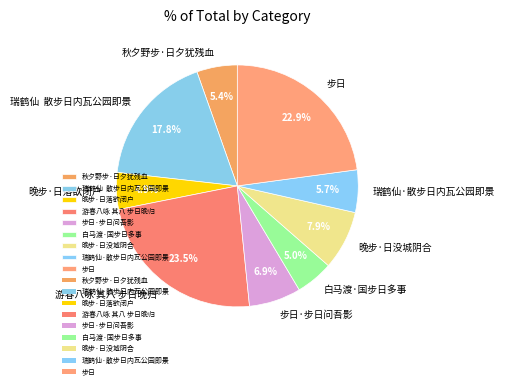

Is the sum of 游春八咏 其八 步日晚归 and 秋夕野步·日夕犹残血 greater than half?

No